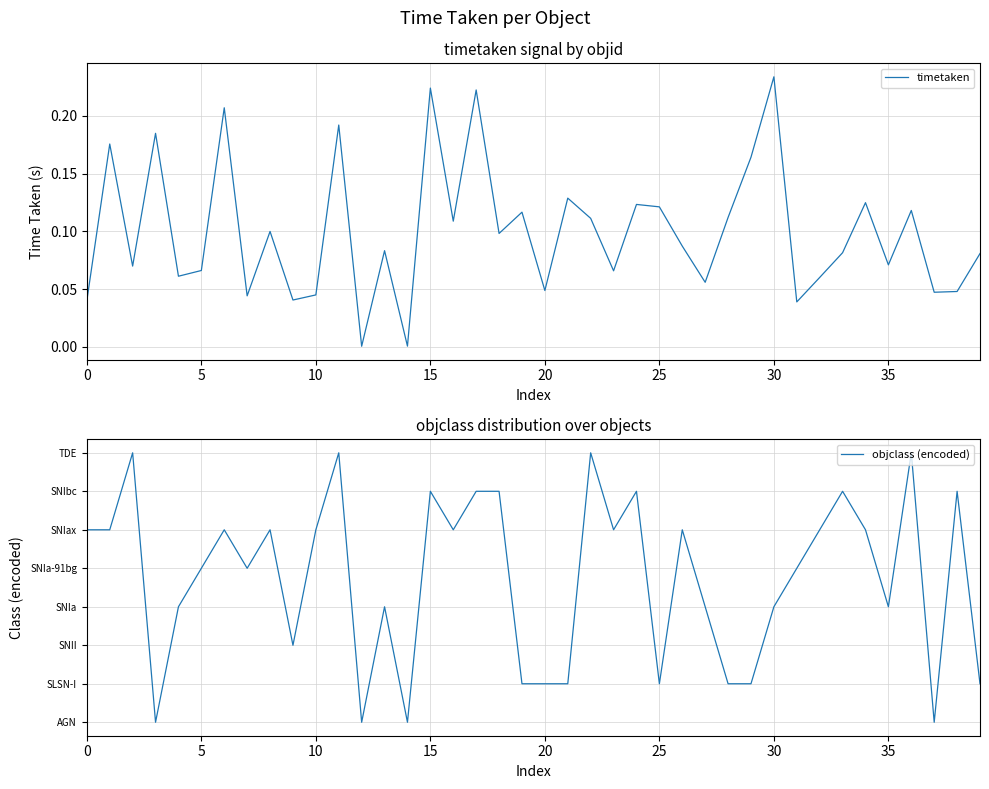

Is this an area chart (filled region under the line)?

No